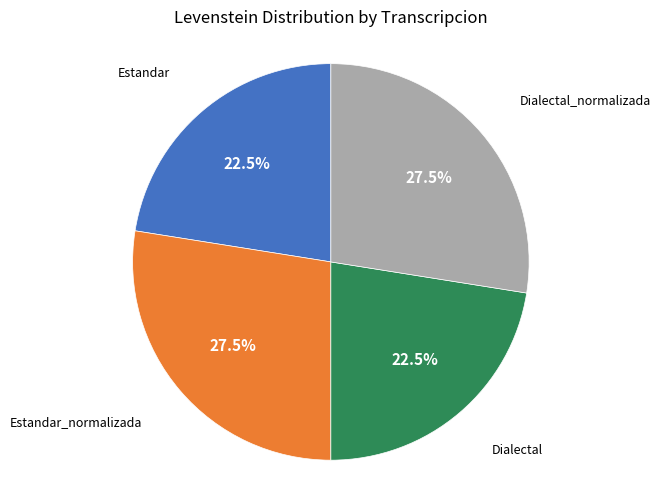

Does any single category account for the majority?

No